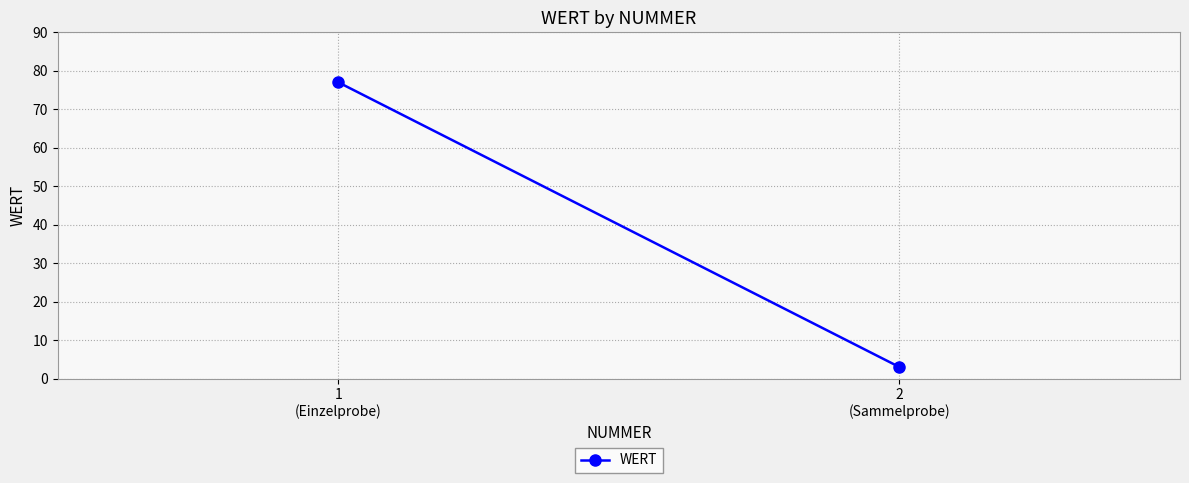

The value at 1
(Einzelprobe) is 77. True or false?

True